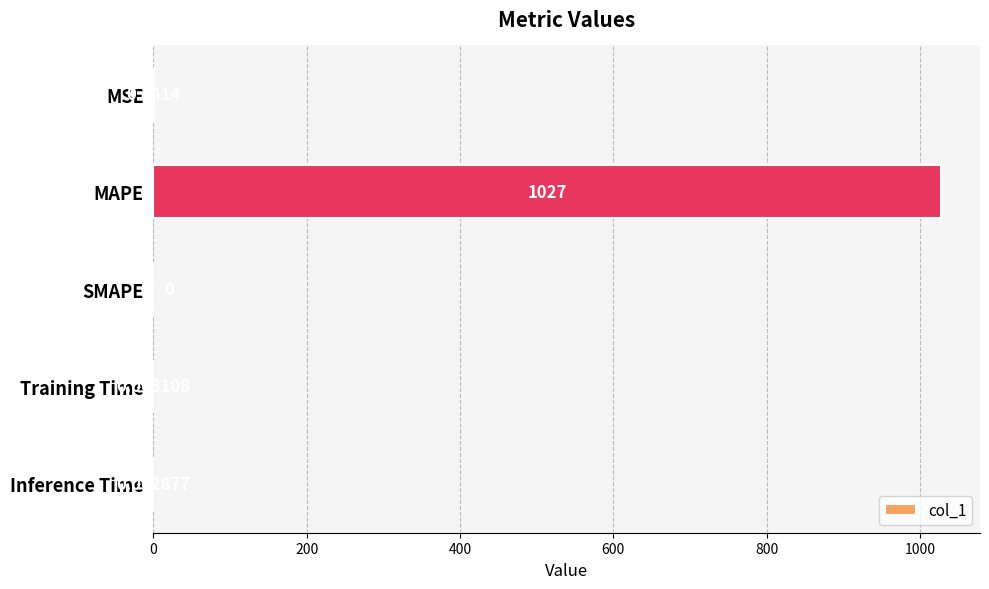

What is the sum of the values at MAPE and SMAPE?

1027.0